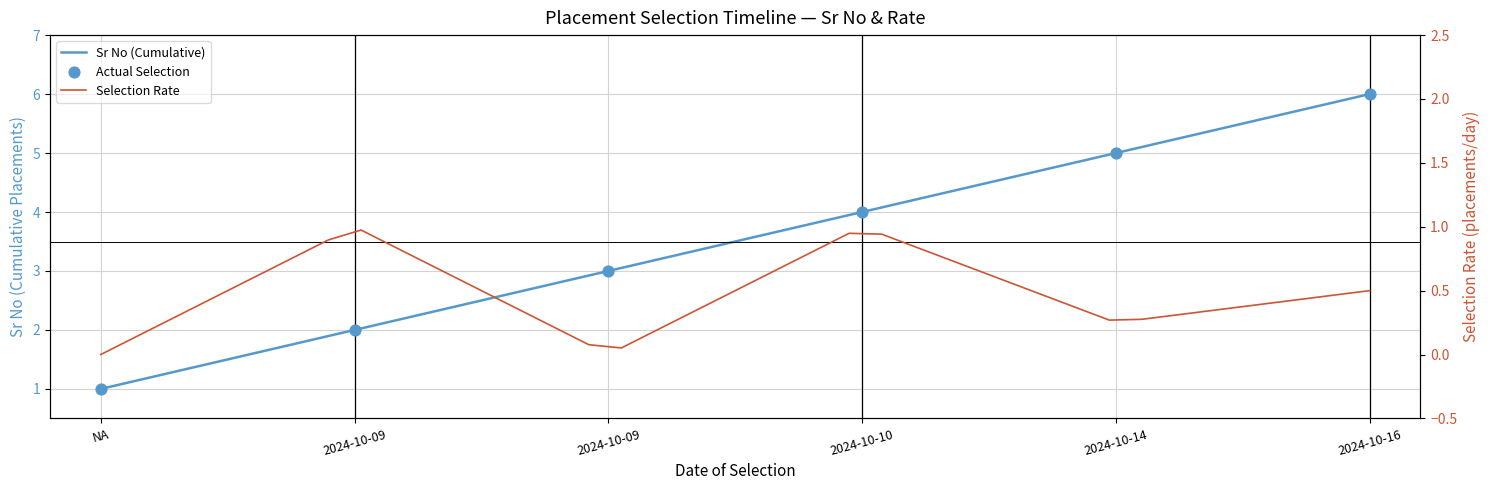

What is the change in value from 2024-10-10 to 2024-10-14?

+1